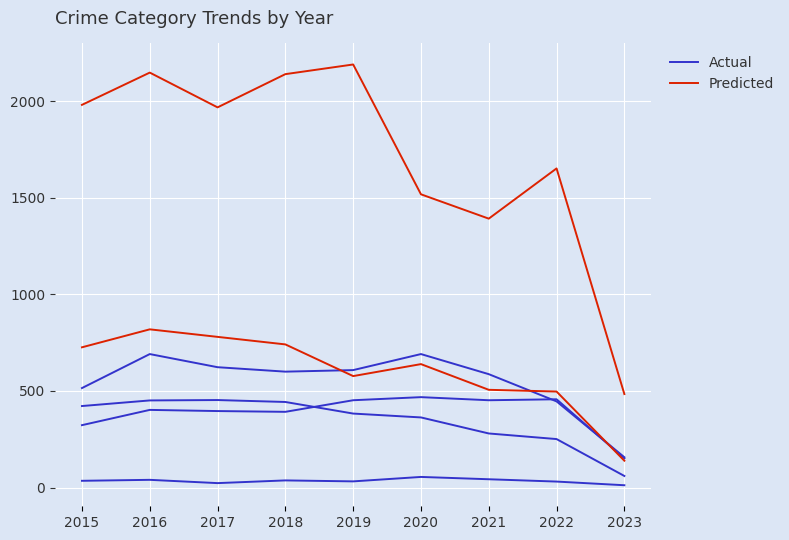

Where does the Actual series first go above 383?

2015